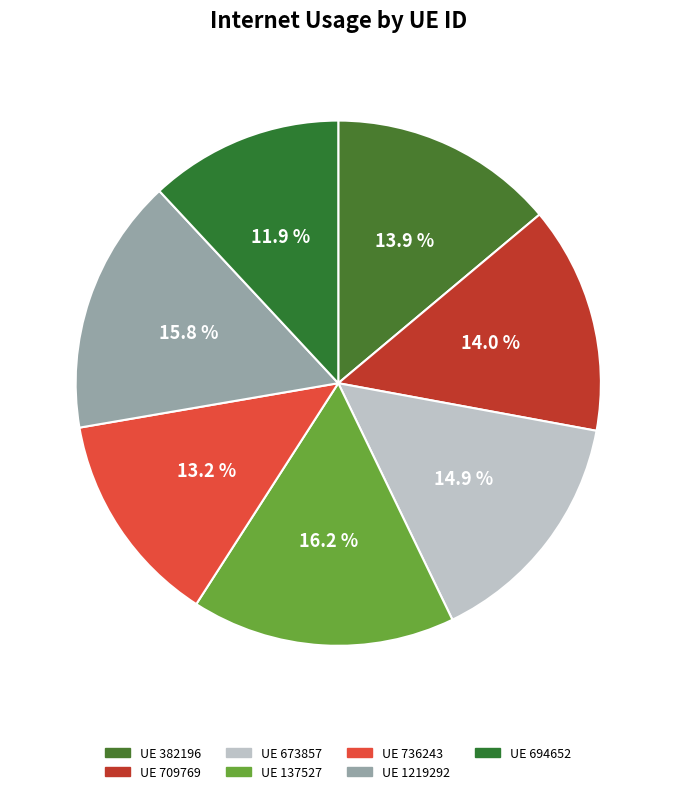

What is the smallest slice in the pie chart?

694652